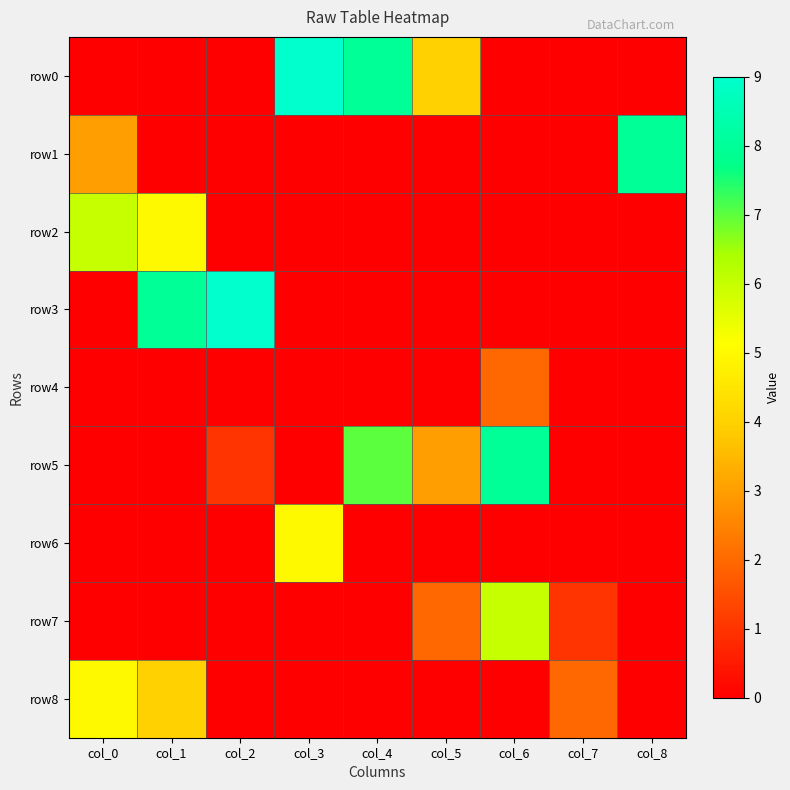

What is the total value across all series at col_2?

10